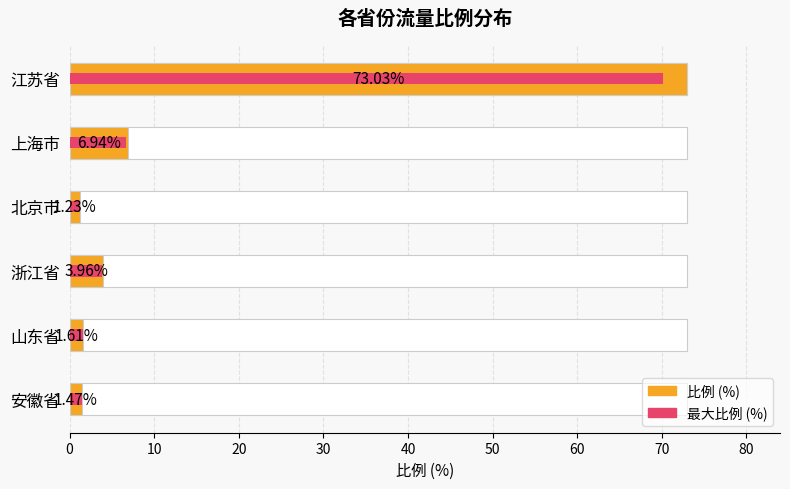

Is the value of 最大比例 (%) at 安徽省 greater than the value of 比例 (%) at 上海市?

No